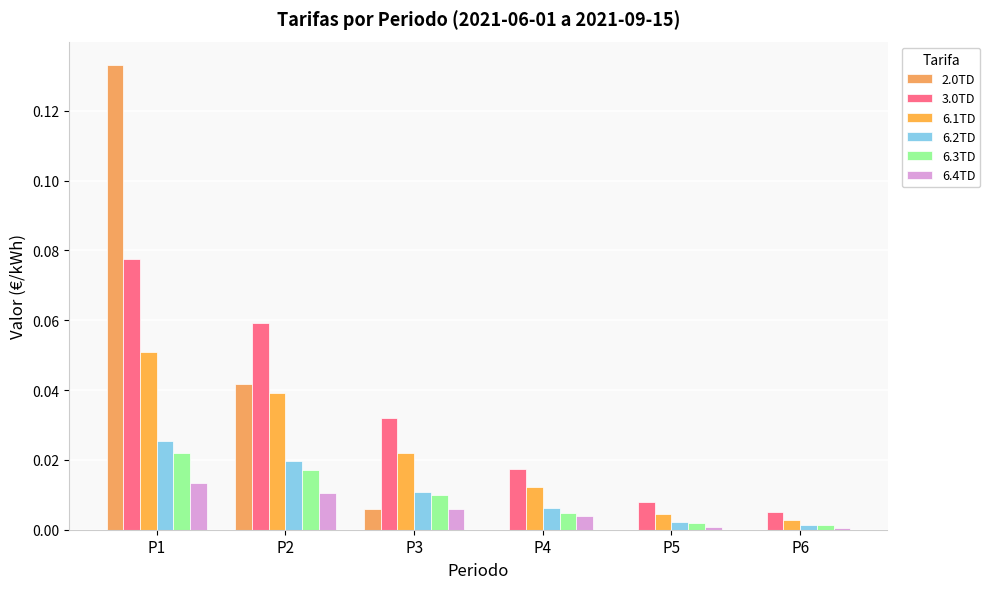

How many series are shown in this chart?

6